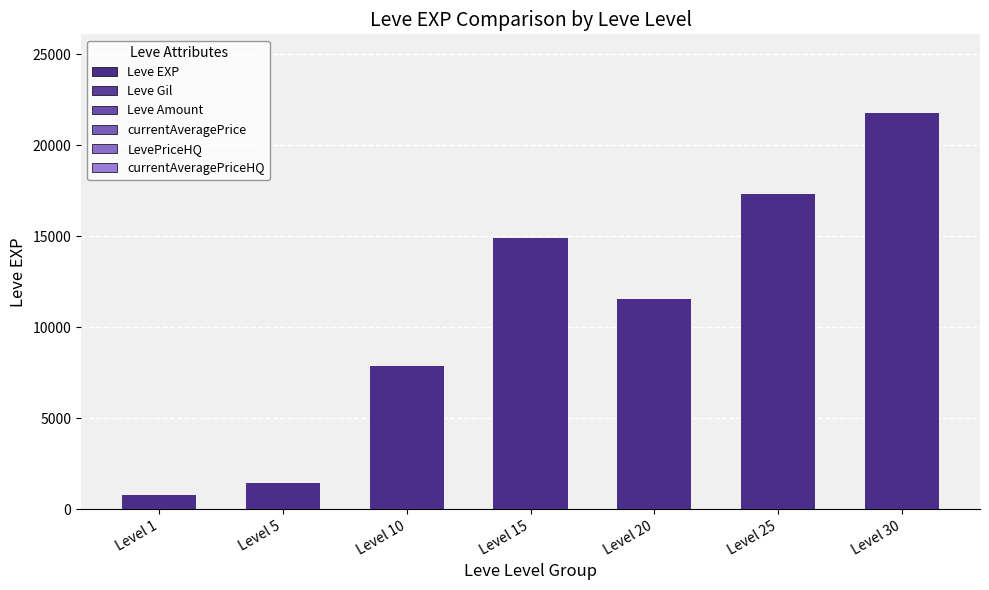

Reading left to right, what are all the values shown in this chart?

Level 1=800	Level 5=1420	Level 10=7880	Level 15=14920	Level 20=11560	Level 25=17310	Level 30=21740